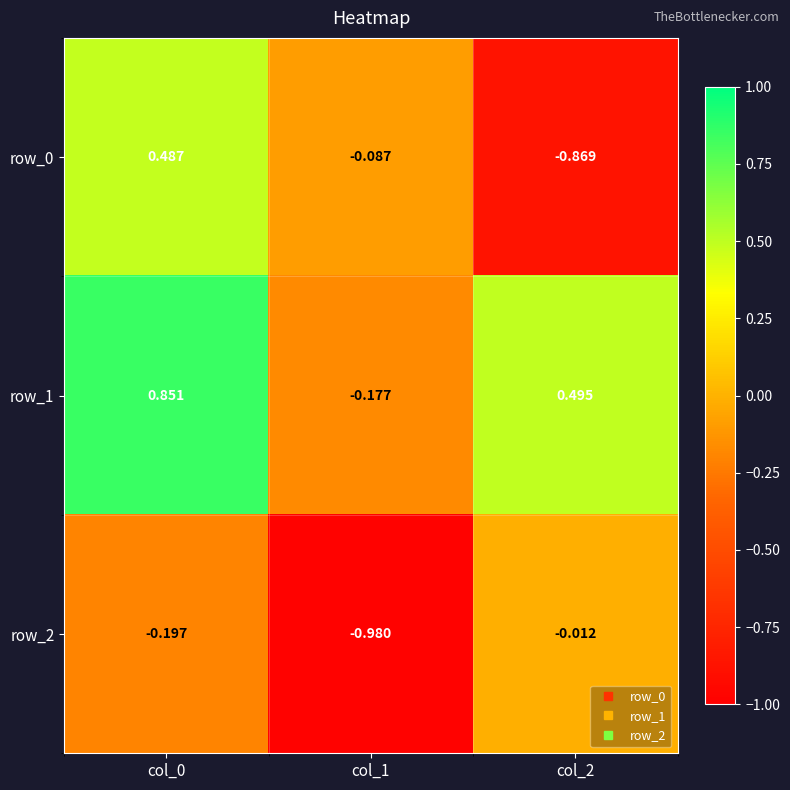

Is the value of row_2 at col_1 greater than the value of row_1 at col_2?

No